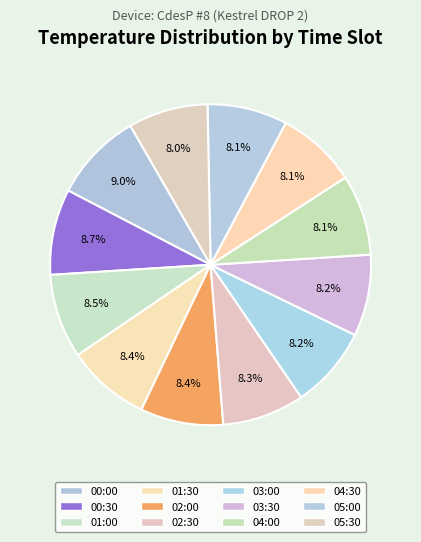

Count the number of slices in the pie.

12